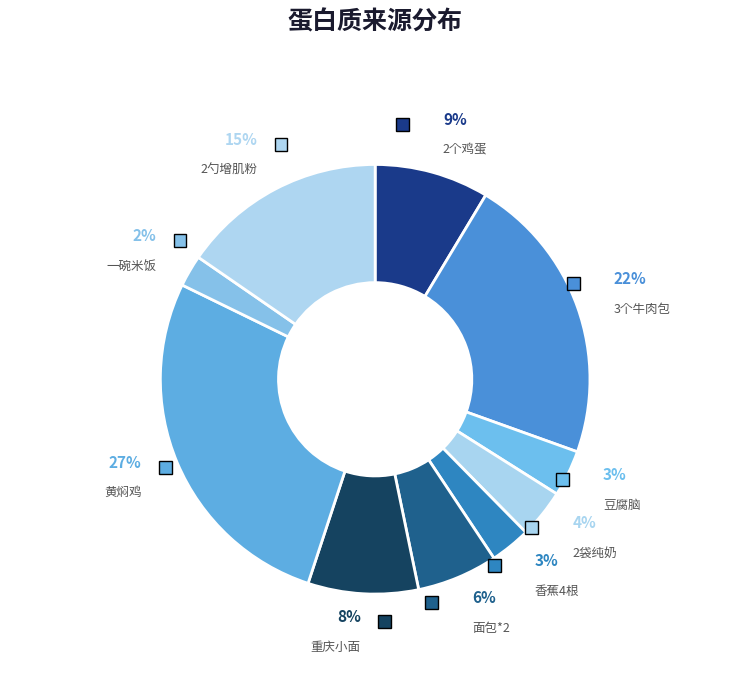

Which category has the biggest portion of the pie?

黄焖鸡